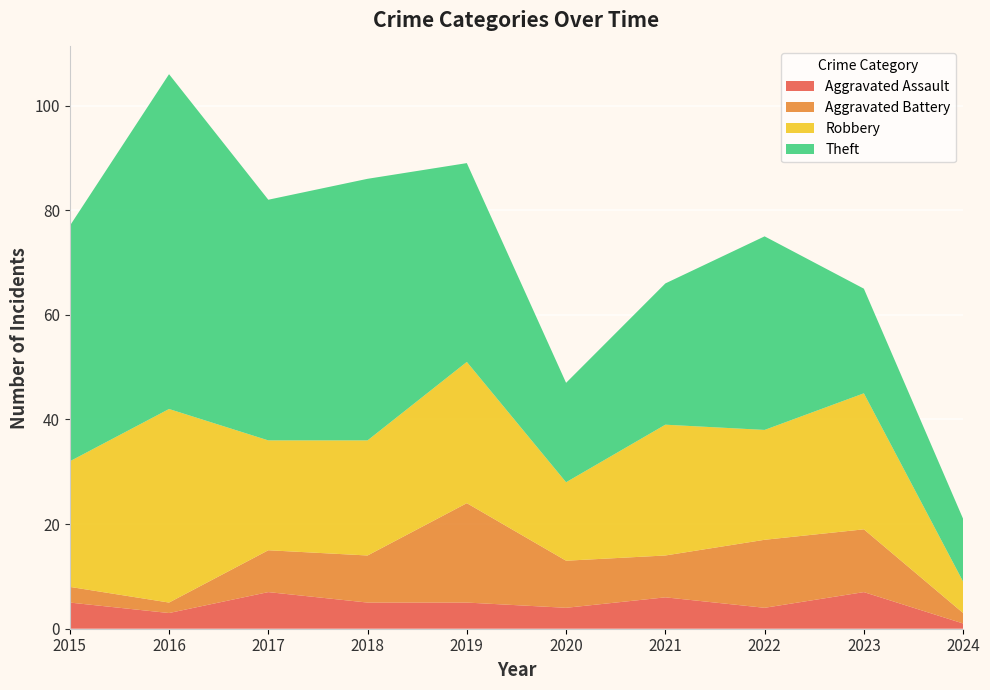

Reading left to right, list all the values displayed in this chart.

Aggravated Assault: 5	3	7	5	5	4	6	4	7	1
Aggravated Battery: 3	2	8	9	19	9	8	13	12	2
Robbery: 24	37	21	22	27	15	25	21	26	6
Theft: 45	64	46	50	38	19	27	37	20	12